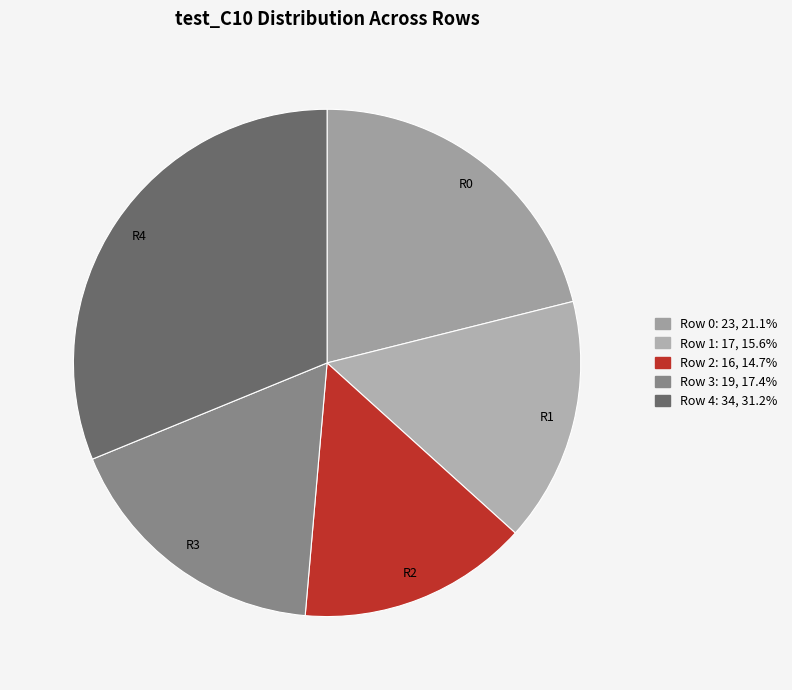

What is the ratio of the value at Row 3 to the value at Row 2?

1.2